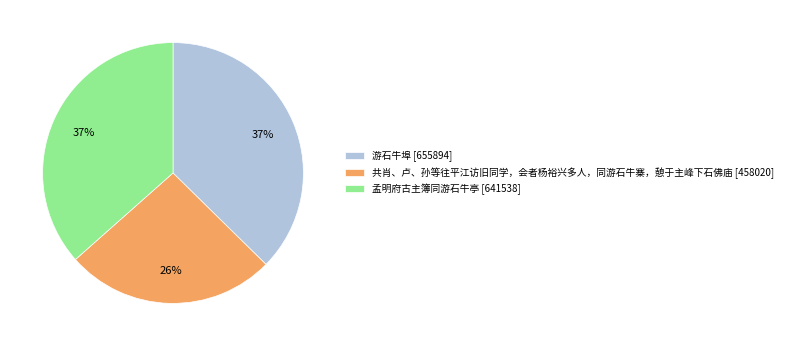

Count the number of slices in the pie.

3